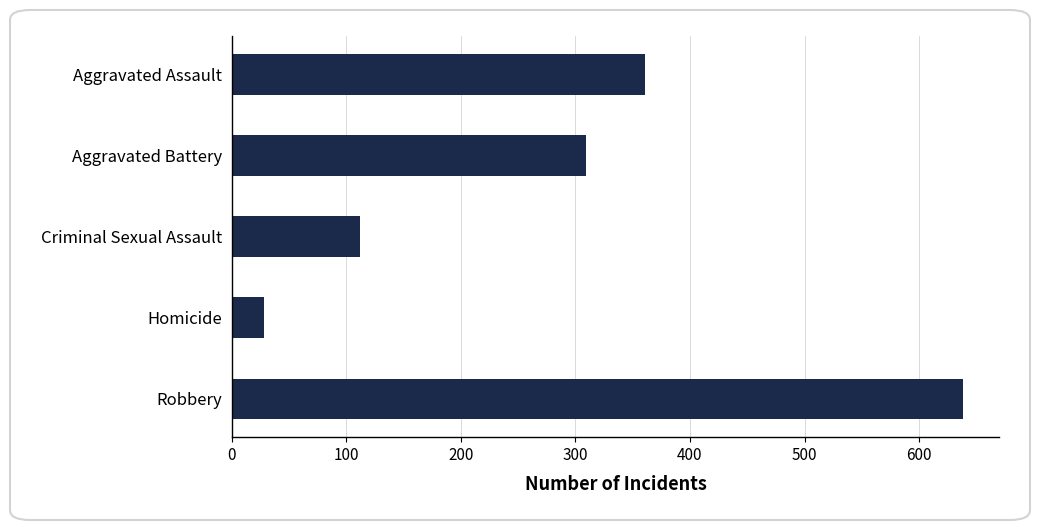

What is the minimum value shown in the chart?

28